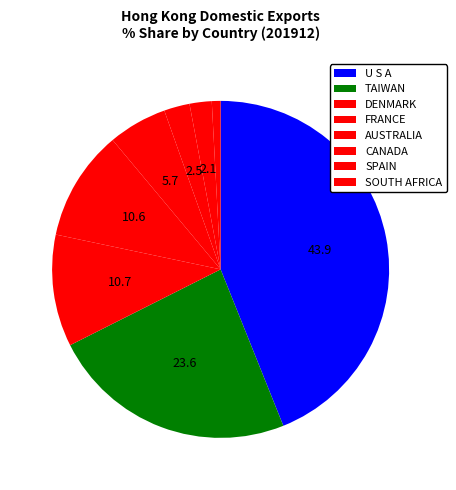

Count the number of slices in the pie.

8